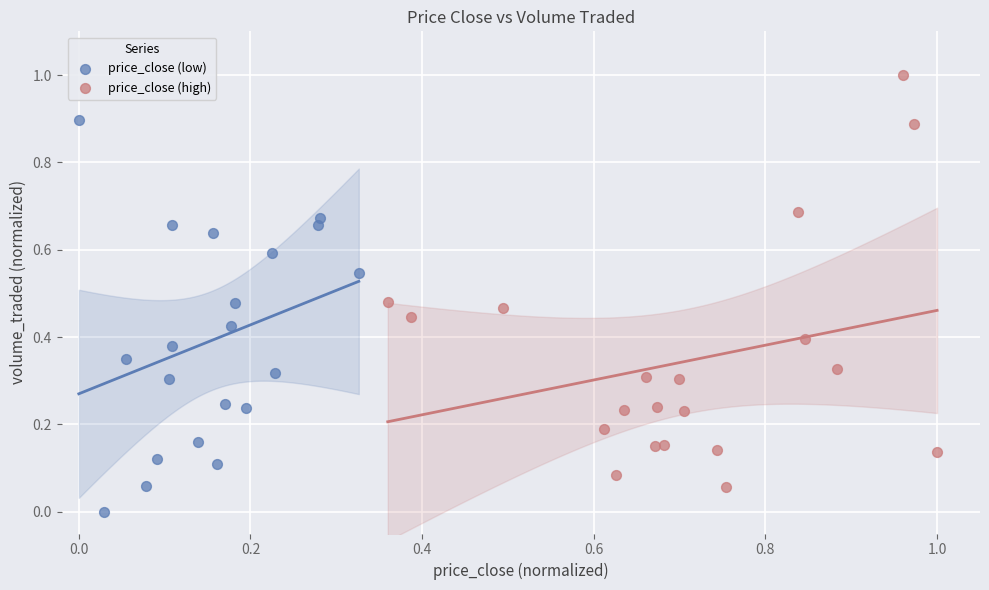

Which series has the widest spread of Y values?

price_close (high)